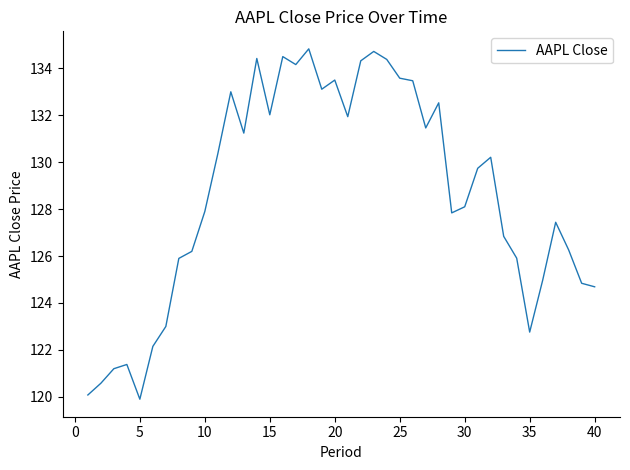

What is the greatest value displayed?

134.8